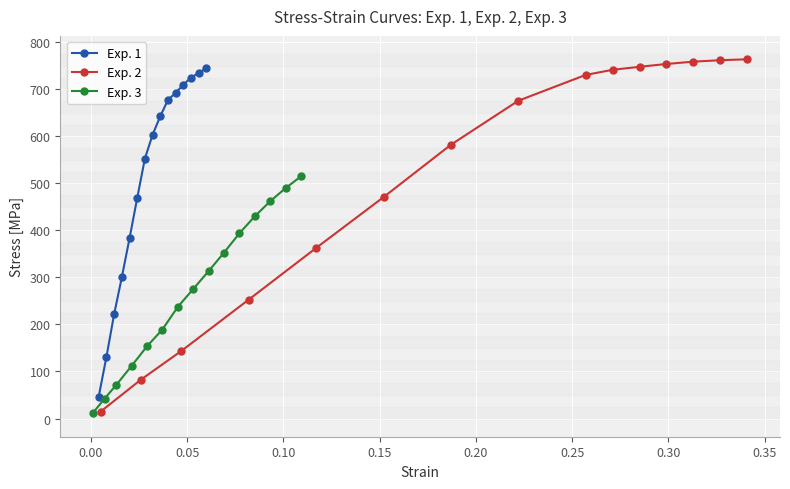

True or false: Exp. 1 and Exp. 3 intersect in this chart.

False